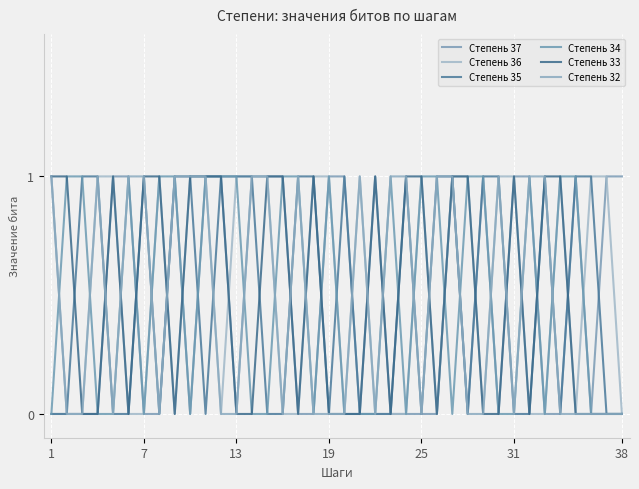

Which category has the lowest value in the Степень 34 series?

1